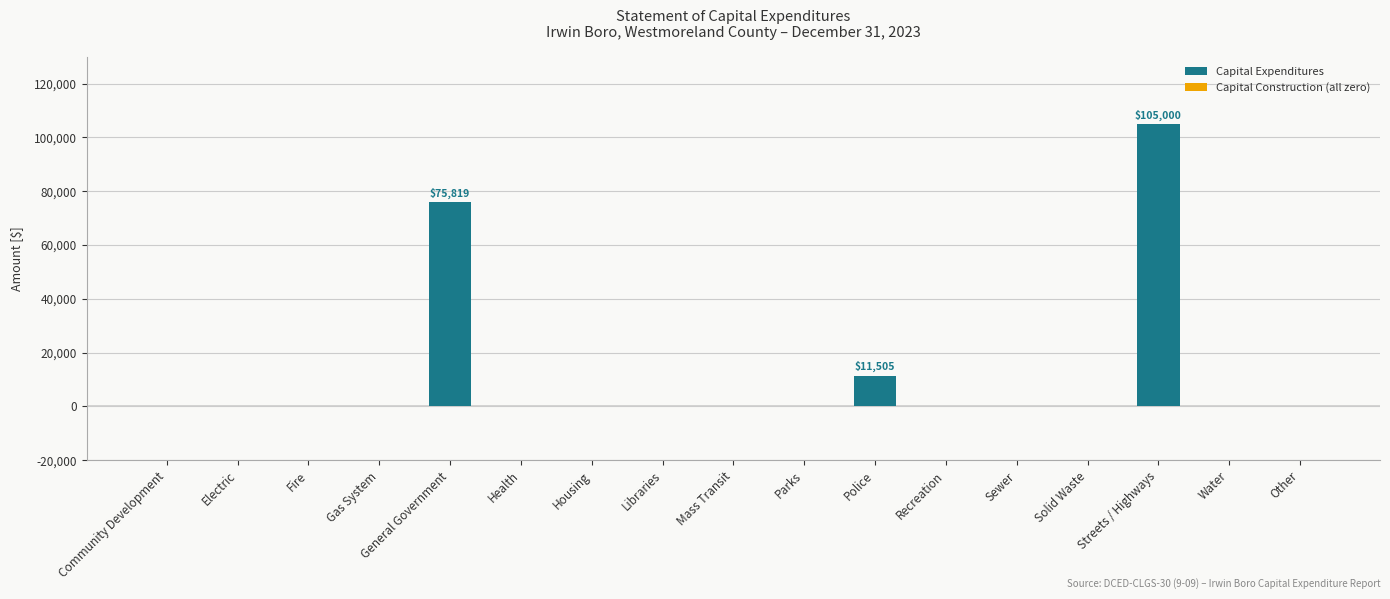

At which label is the value closest to 52500?

General Government